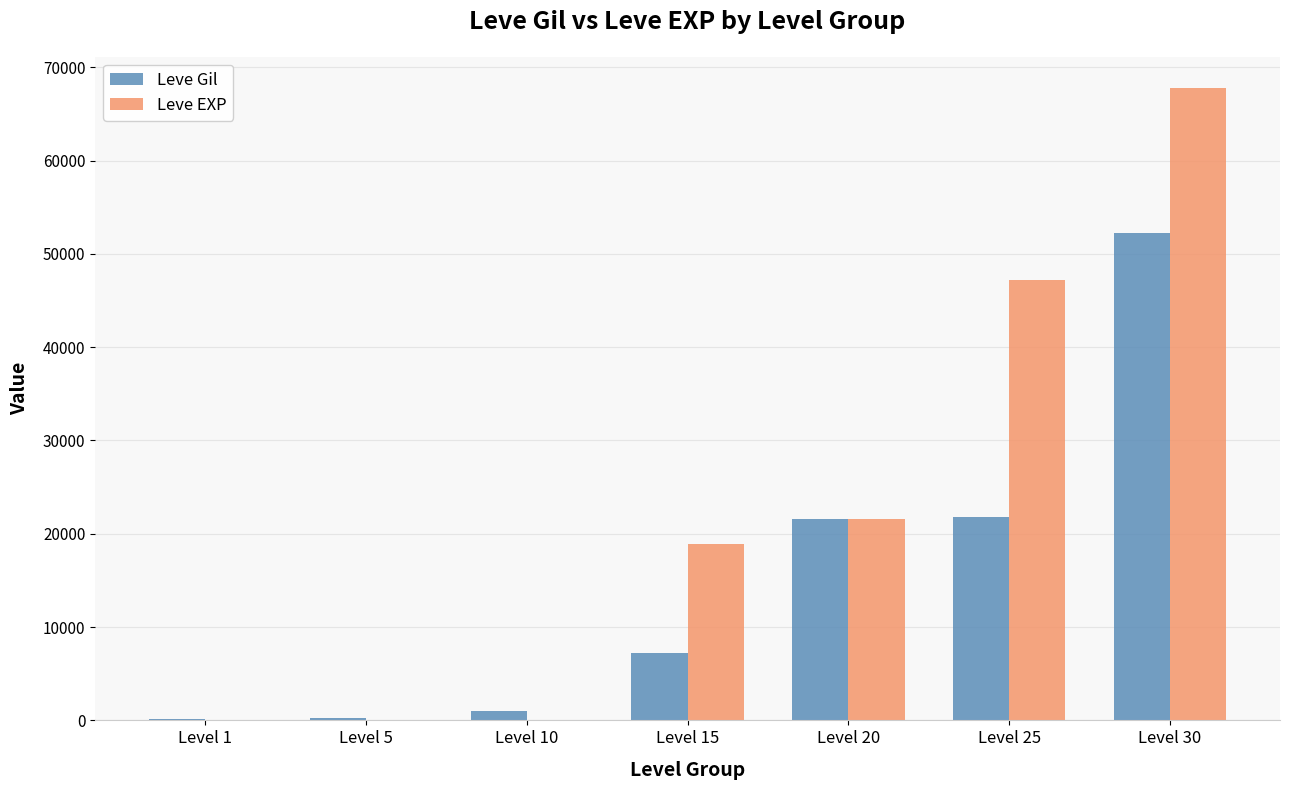

Which series changed the most between Level 25 and Level 30?

Leve Gil